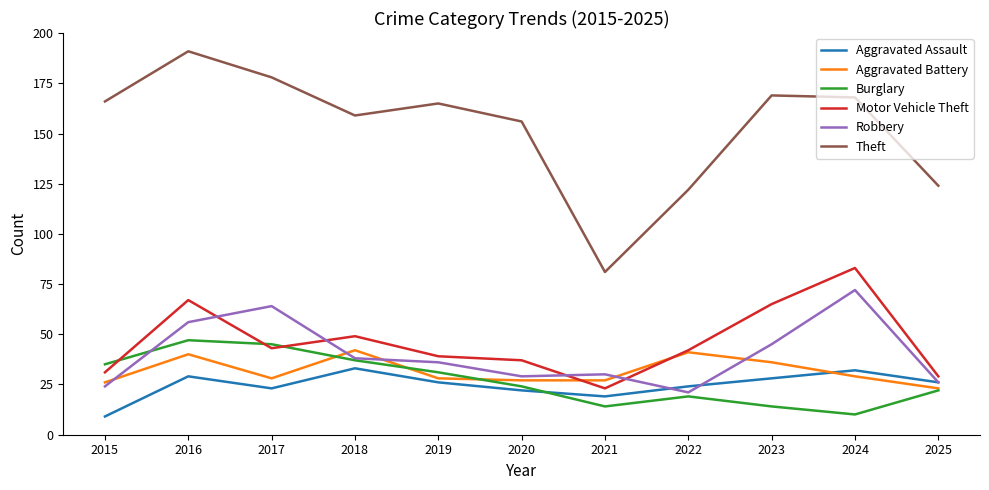

What is the smallest value displayed?

9